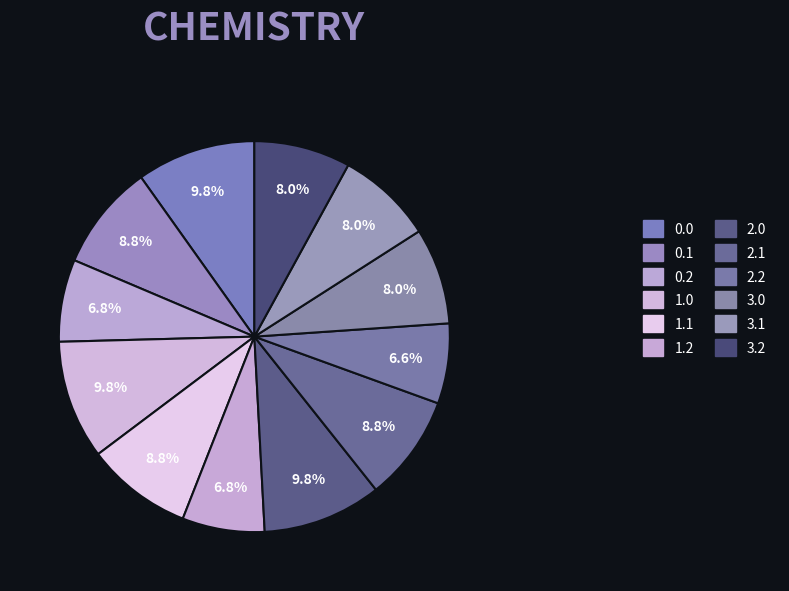

How many segments does this pie chart have?

12